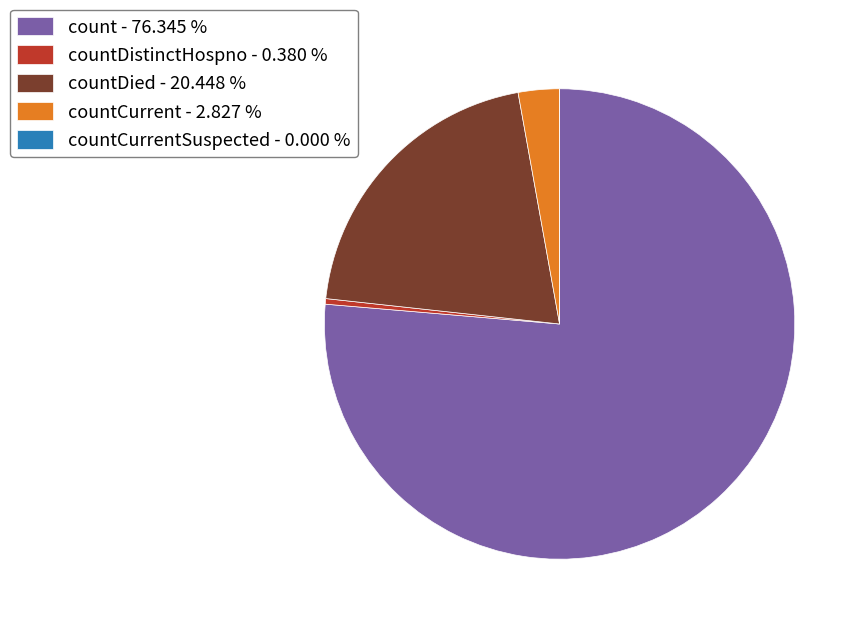

Do countDied - 20.448 % and countCurrent - 2.827 % together represent more than half of the pie?

No